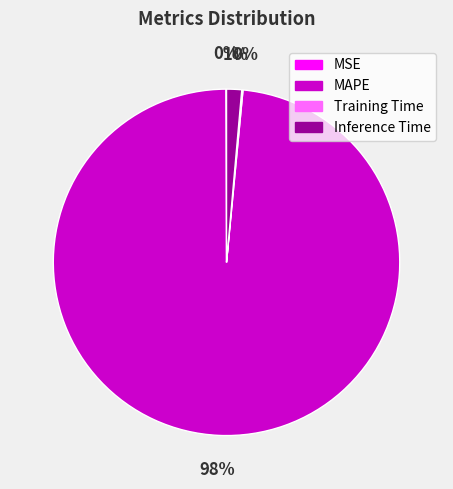

What is the largest slice in the pie chart?

MAPE